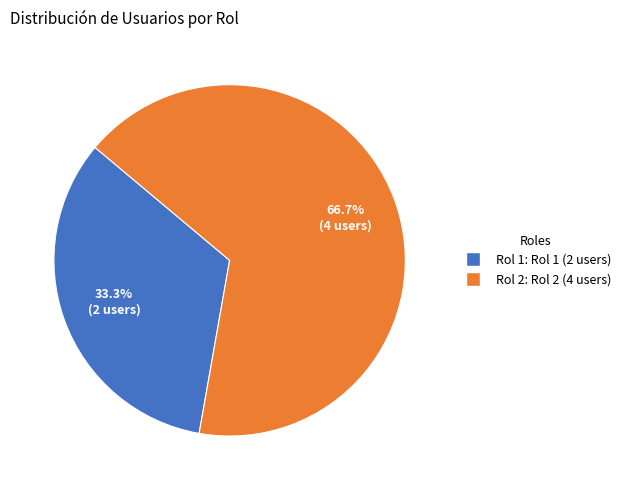

To the nearest percent, what is the difference between the largest and smallest slice percentages?

33%